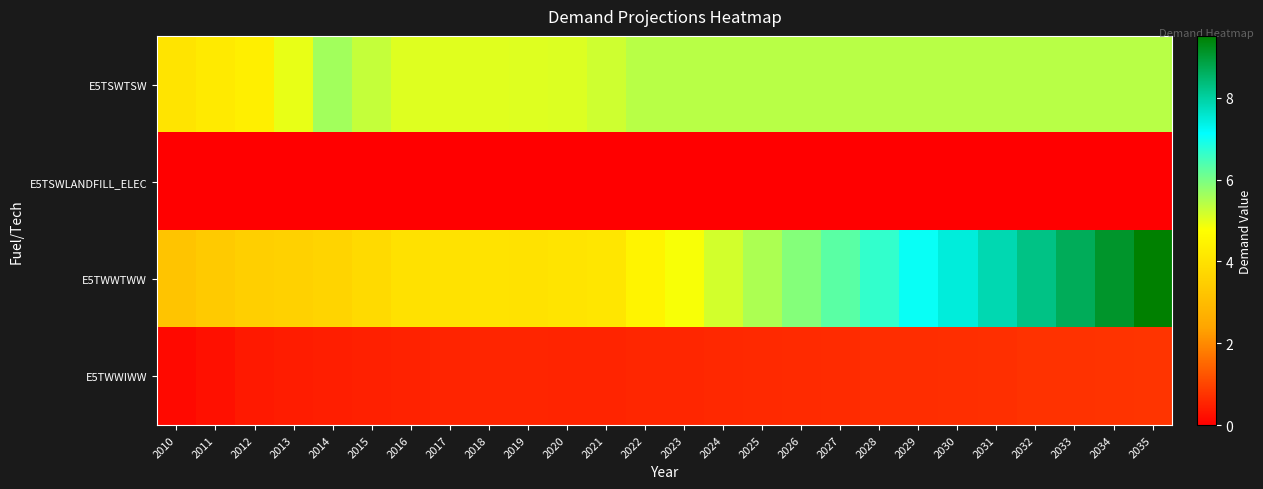

How many distinct data groups are displayed?

4